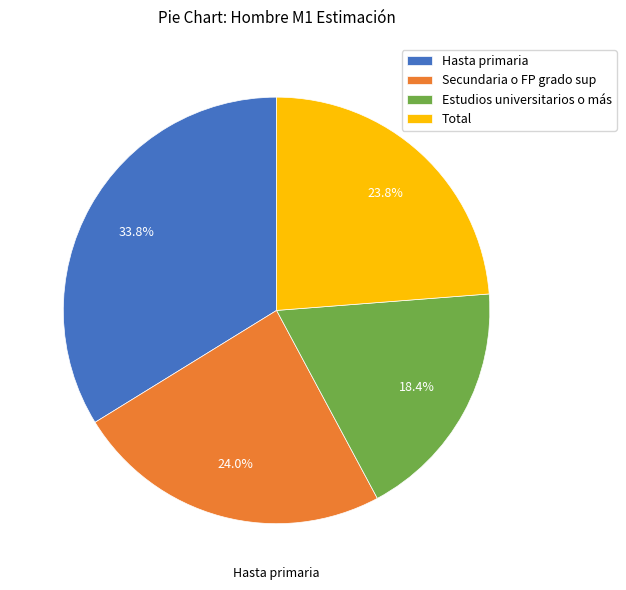

Is there any slice that represents more than half of the pie?

No